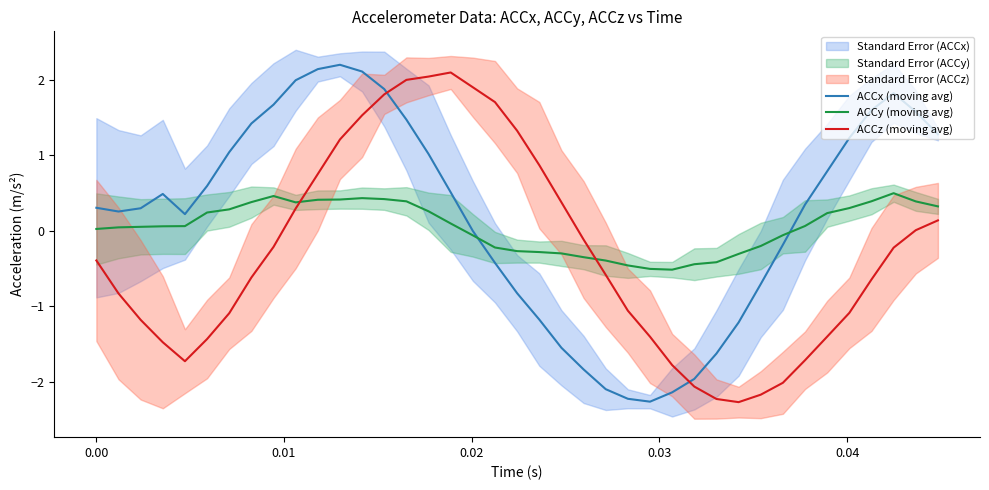

How many intersections are there between ACCx (moving avg) and ACCy (moving avg)?

2